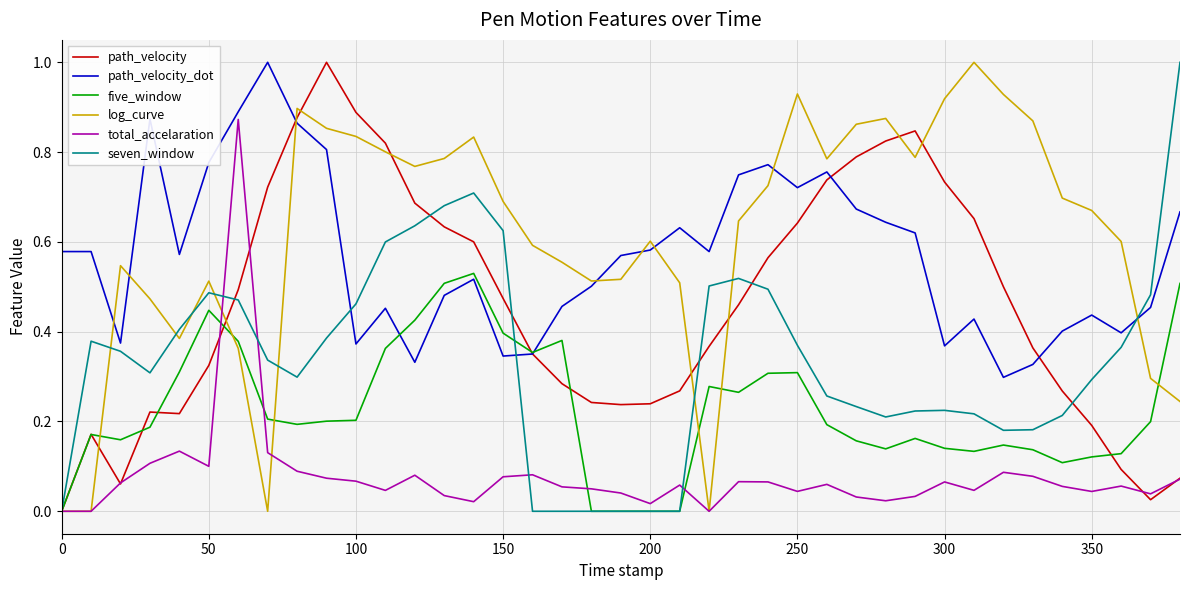

What is the greatest value displayed?

1.0